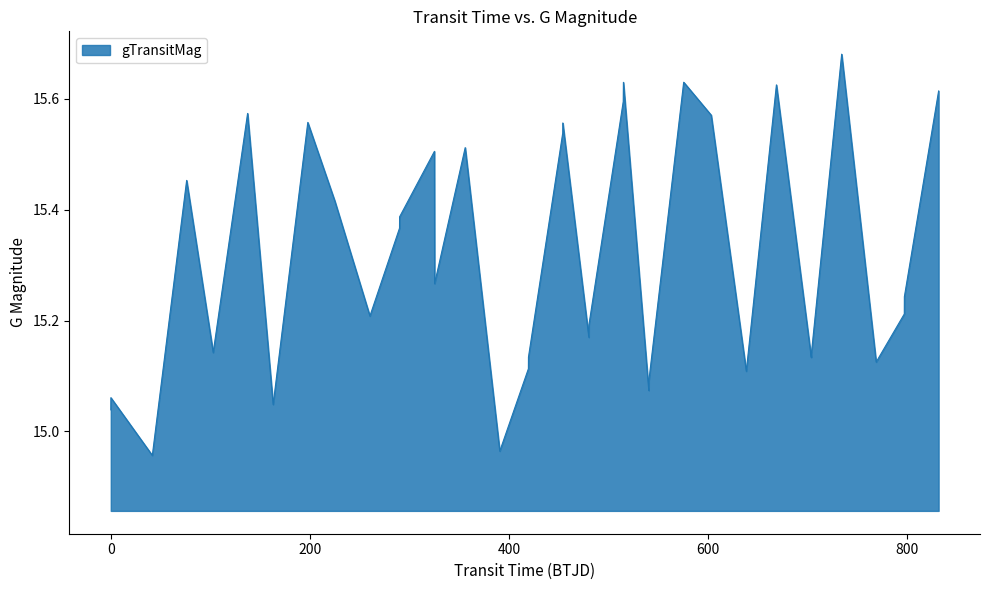

What is the difference between the maximum and minimum values?

0.7